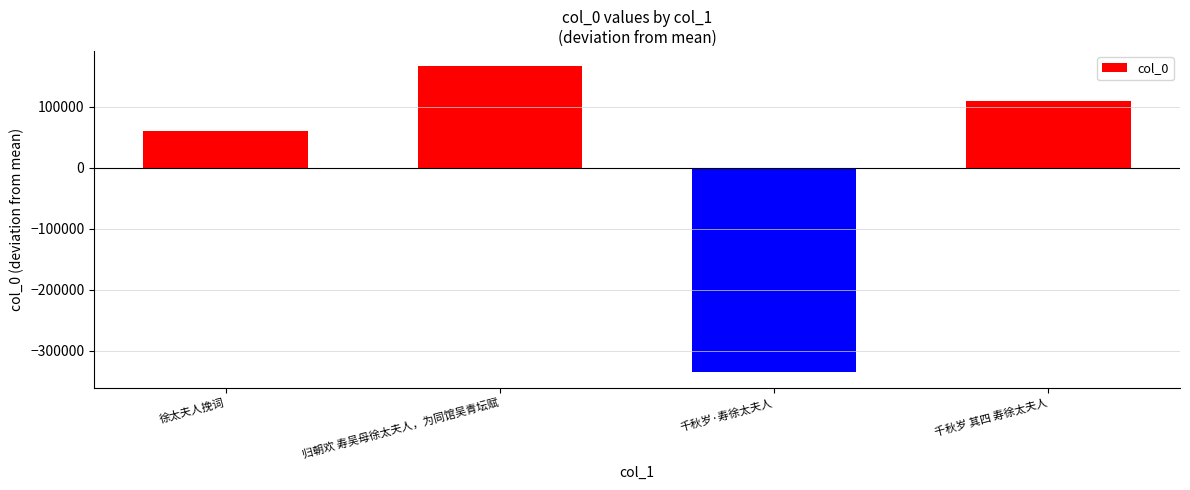

What is the difference between the maximum and minimum values?

501243.0